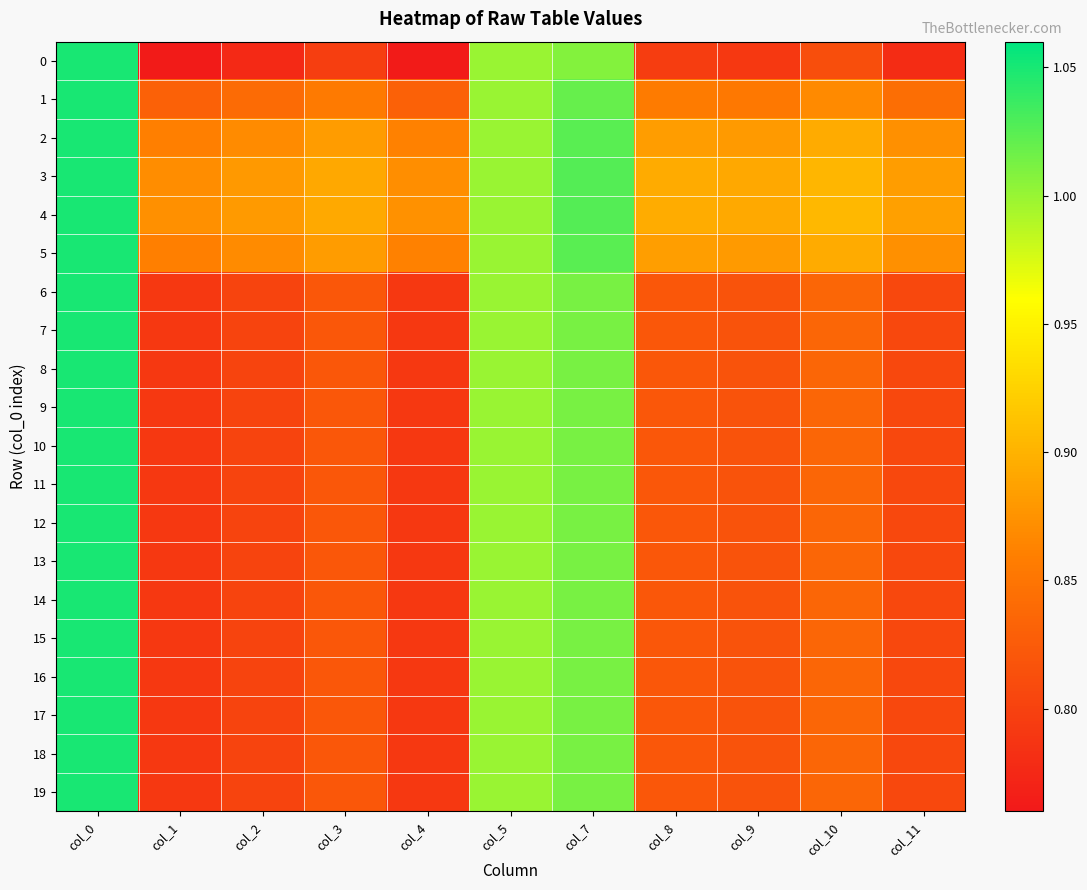

Reading left to right, extract all data points from this chart.

0: col_0=1.1	col_1=0.8	col_2=0.8	col_3=0.8	col_4=0.8	col_5=1.0	col_7=1.0	col_8=0.8	col_9=0.8	col_10=0.8	col_11=0.8
1: col_0=1.1	col_1=0.8	col_2=0.8	col_3=0.9	col_4=0.8	col_5=1.0	col_7=1.0	col_8=0.9	col_9=0.9	col_10=0.9	col_11=0.8
2: col_0=1.1	col_1=0.9	col_2=0.9	col_3=0.9	col_4=0.9	col_5=1.0	col_7=1.0	col_8=0.9	col_9=0.9	col_10=0.9	col_11=0.9
3: col_0=1.1	col_1=0.9	col_2=0.9	col_3=0.9	col_4=0.9	col_5=1.0	col_7=1.0	col_8=0.9	col_9=0.9	col_10=0.9	col_11=0.9
4: col_0=1.1	col_1=0.9	col_2=0.9	col_3=0.9	col_4=0.9	col_5=1.0	col_7=1.0	col_8=0.9	col_9=0.9	col_10=0.9	col_11=0.9
5: col_0=1.1	col_1=0.9	col_2=0.9	col_3=0.9	col_4=0.9	col_5=1.0	col_7=1.0	col_8=0.9	col_9=0.9	col_10=0.9	col_11=0.9
6: col_0=1.1	col_1=0.8	col_2=0.8	col_3=0.8	col_4=0.8	col_5=1.0	col_7=1.0	col_8=0.8	col_9=0.8	col_10=0.8	col_11=0.8
7: col_0=1.1	col_1=0.8	col_2=0.8	col_3=0.8	col_4=0.8	col_5=1.0	col_7=1.0	col_8=0.8	col_9=0.8	col_10=0.8	col_11=0.8
8: col_0=1.1	col_1=0.8	col_2=0.8	col_3=0.8	col_4=0.8	col_5=1.0	col_7=1.0	col_8=0.8	col_9=0.8	col_10=0.8	col_11=0.8
9: col_0=1.1	col_1=0.8	col_2=0.8	col_3=0.8	col_4=0.8	col_5=1.0	col_7=1.0	col_8=0.8	col_9=0.8	col_10=0.8	col_11=0.8
10: col_0=1.1	col_1=0.8	col_2=0.8	col_3=0.8	col_4=0.8	col_5=1.0	col_7=1.0	col_8=0.8	col_9=0.8	col_10=0.8	col_11=0.8
11: col_0=1.1	col_1=0.8	col_2=0.8	col_3=0.8	col_4=0.8	col_5=1.0	col_7=1.0	col_8=0.8	col_9=0.8	col_10=0.8	col_11=0.8
12: col_0=1.1	col_1=0.8	col_2=0.8	col_3=0.8	col_4=0.8	col_5=1.0	col_7=1.0	col_8=0.8	col_9=0.8	col_10=0.8	col_11=0.8
13: col_0=1.1	col_1=0.8	col_2=0.8	col_3=0.8	col_4=0.8	col_5=1.0	col_7=1.0	col_8=0.8	col_9=0.8	col_10=0.8	col_11=0.8
14: col_0=1.1	col_1=0.8	col_2=0.8	col_3=0.8	col_4=0.8	col_5=1.0	col_7=1.0	col_8=0.8	col_9=0.8	col_10=0.8	col_11=0.8
15: col_0=1.1	col_1=0.8	col_2=0.8	col_3=0.8	col_4=0.8	col_5=1.0	col_7=1.0	col_8=0.8	col_9=0.8	col_10=0.8	col_11=0.8
16: col_0=1.1	col_1=0.8	col_2=0.8	col_3=0.8	col_4=0.8	col_5=1.0	col_7=1.0	col_8=0.8	col_9=0.8	col_10=0.8	col_11=0.8
17: col_0=1.1	col_1=0.8	col_2=0.8	col_3=0.8	col_4=0.8	col_5=1.0	col_7=1.0	col_8=0.8	col_9=0.8	col_10=0.8	col_11=0.8
18: col_0=1.1	col_1=0.8	col_2=0.8	col_3=0.8	col_4=0.8	col_5=1.0	col_7=1.0	col_8=0.8	col_9=0.8	col_10=0.8	col_11=0.8
19: col_0=1.1	col_1=0.8	col_2=0.8	col_3=0.8	col_4=0.8	col_5=1.0	col_7=1.0	col_8=0.8	col_9=0.8	col_10=0.8	col_11=0.8